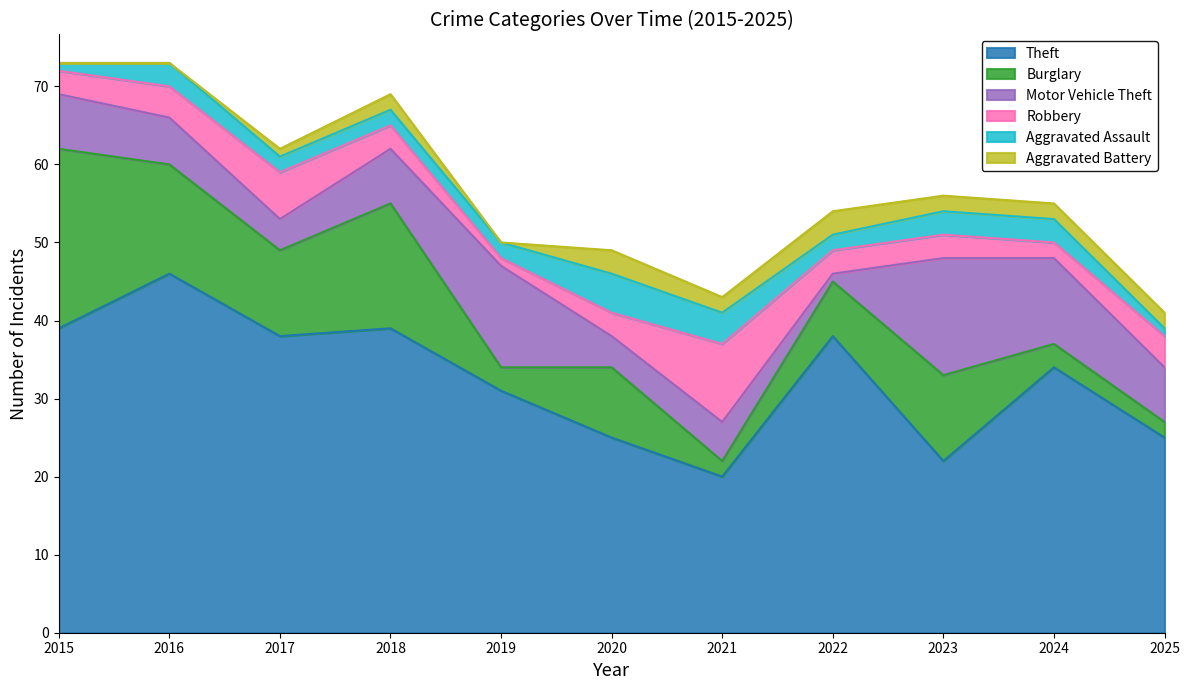

How many values in the Burglary series exceed 9?

5